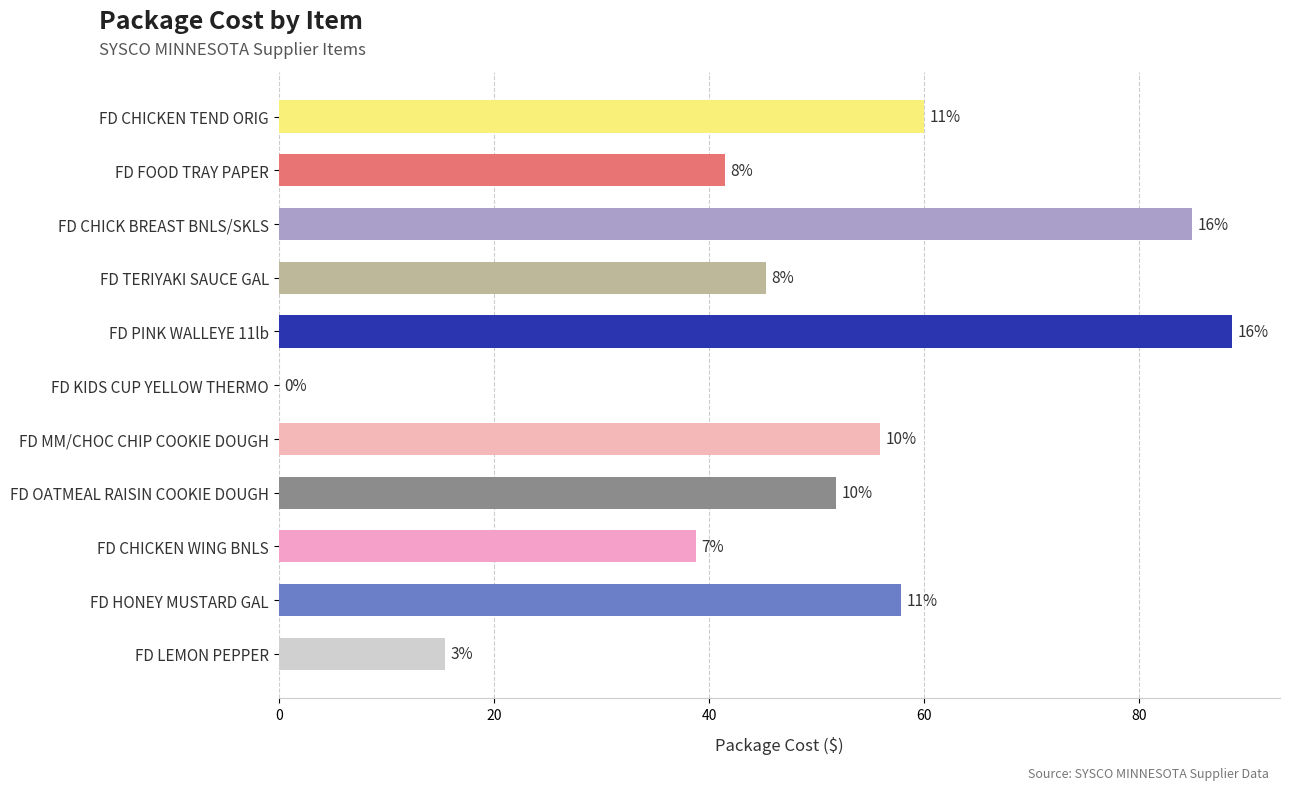

Are the bars horizontal?

Yes